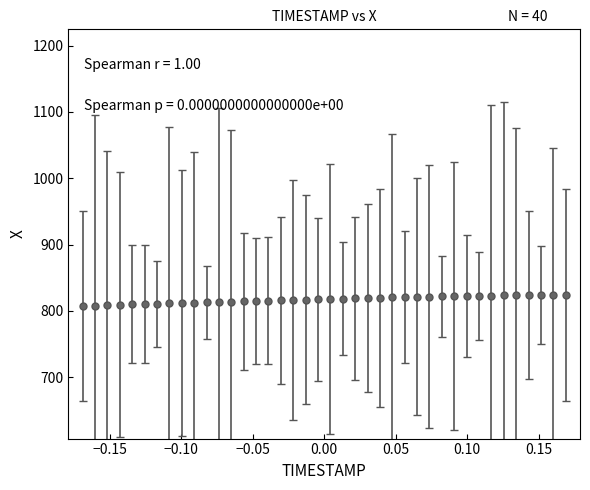

What is the minimum value shown in the chart?

807.6